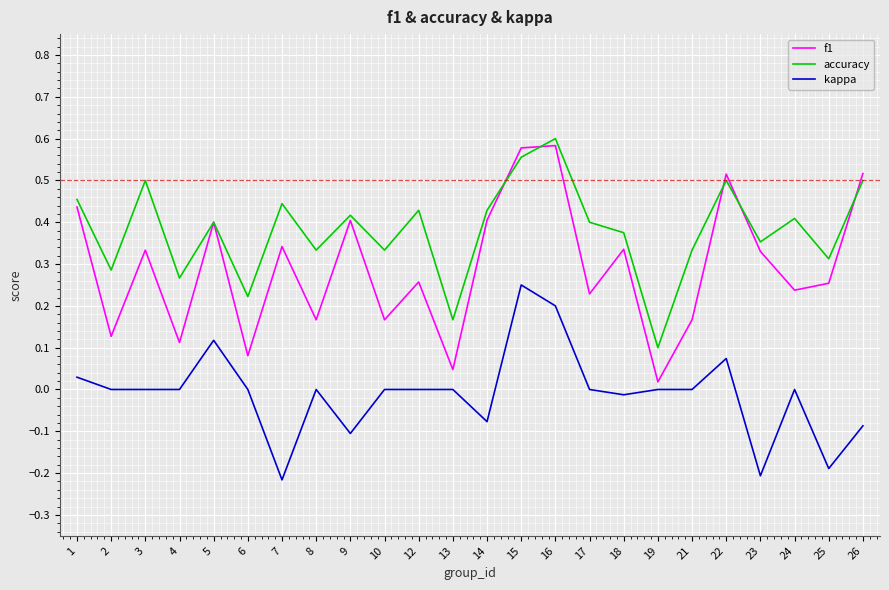

The f1 series shows 0.1 at 23. True or false?

False